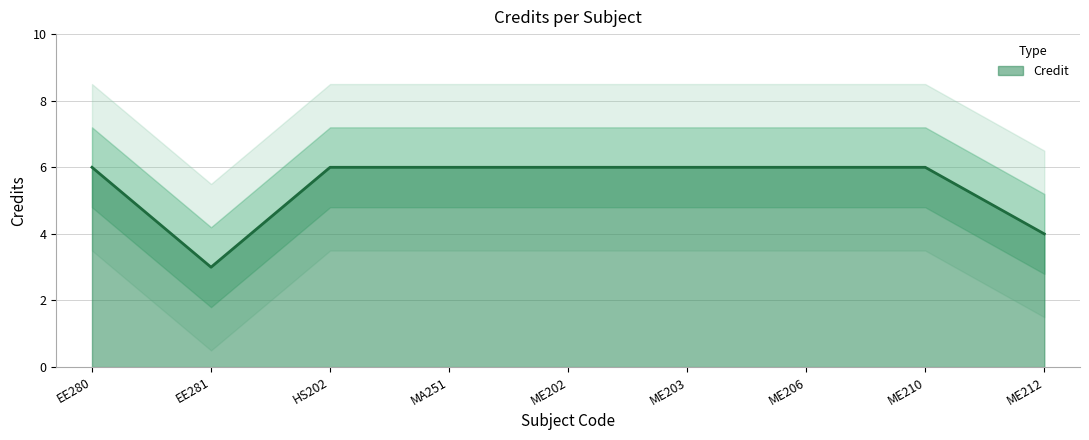

True or false: there are more than 1 points higher than both neighbors.

False